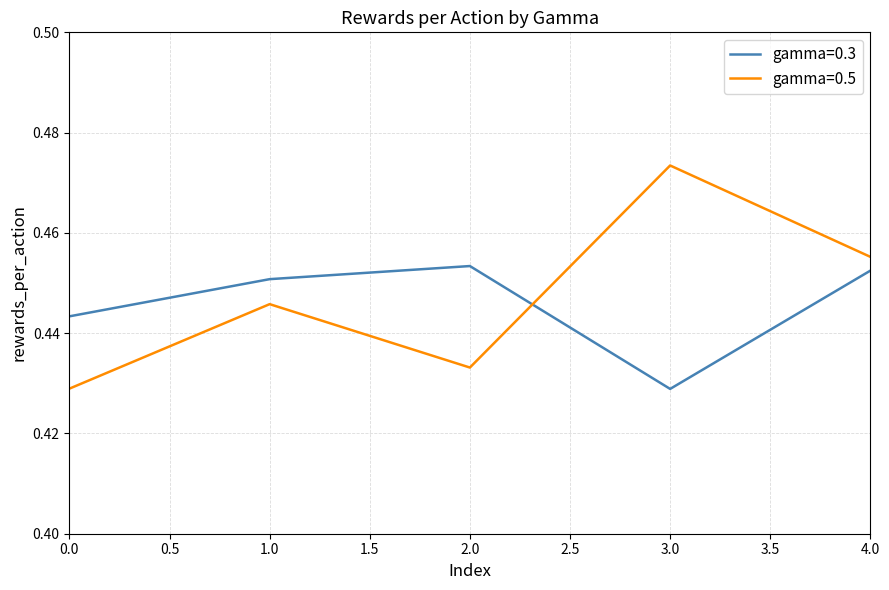

Which series has the largest total across all categories?

gamma=0.5